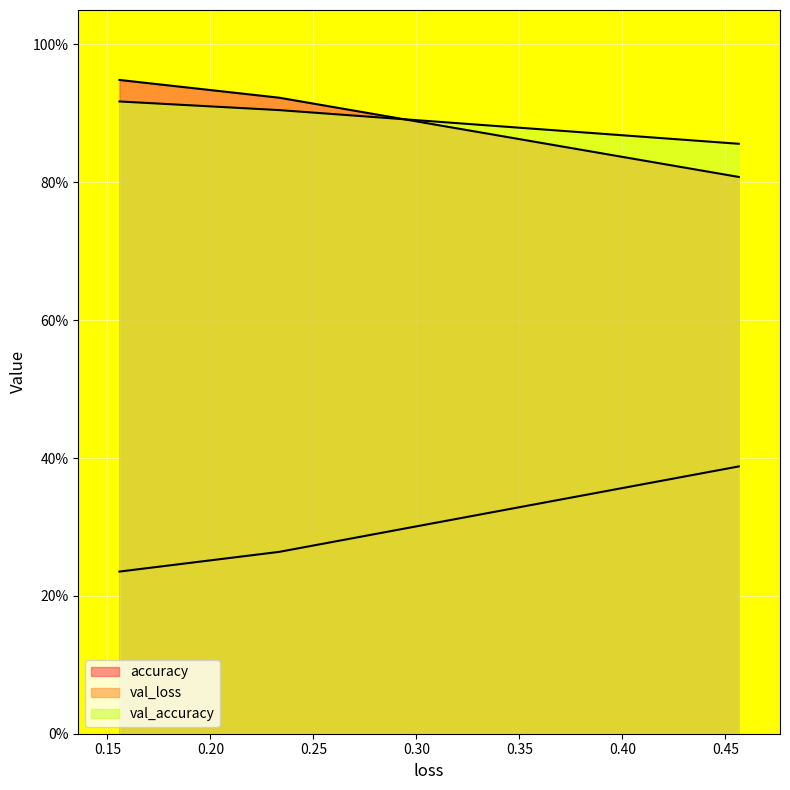

The val_accuracy series shows 0.9 at 0.23334872722625732. True or false?

True